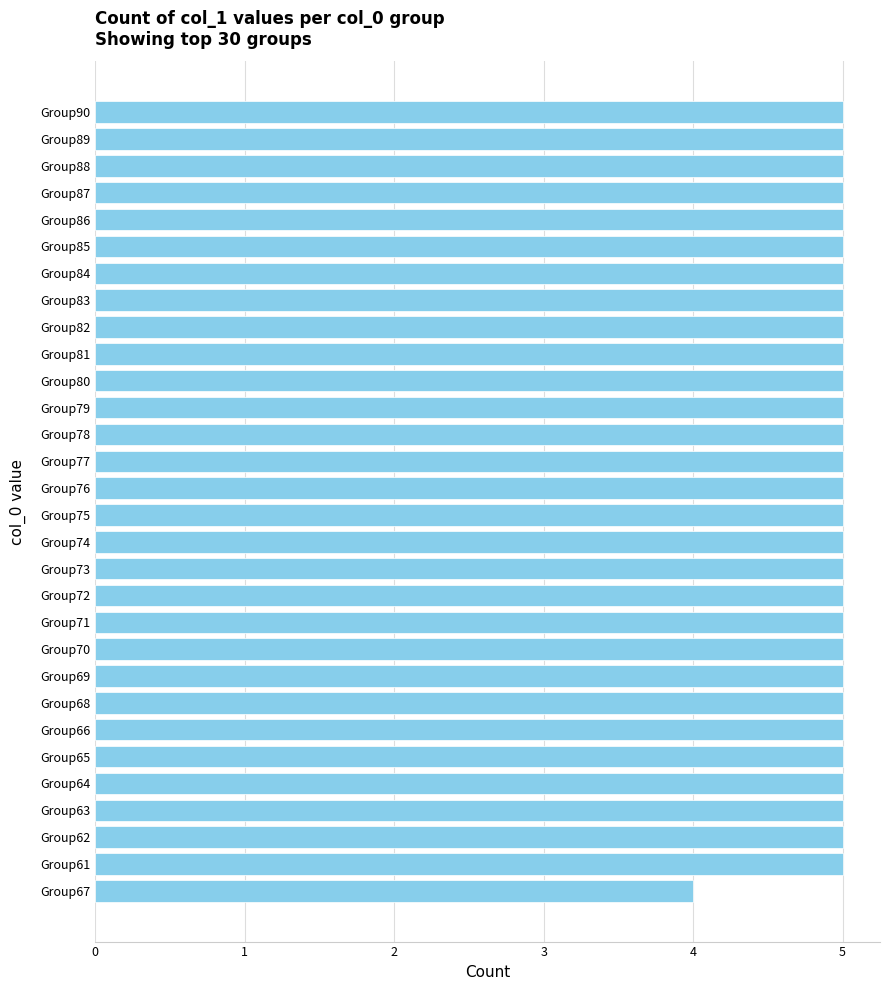

What is the sum of the values at Group64 and Group81?

10